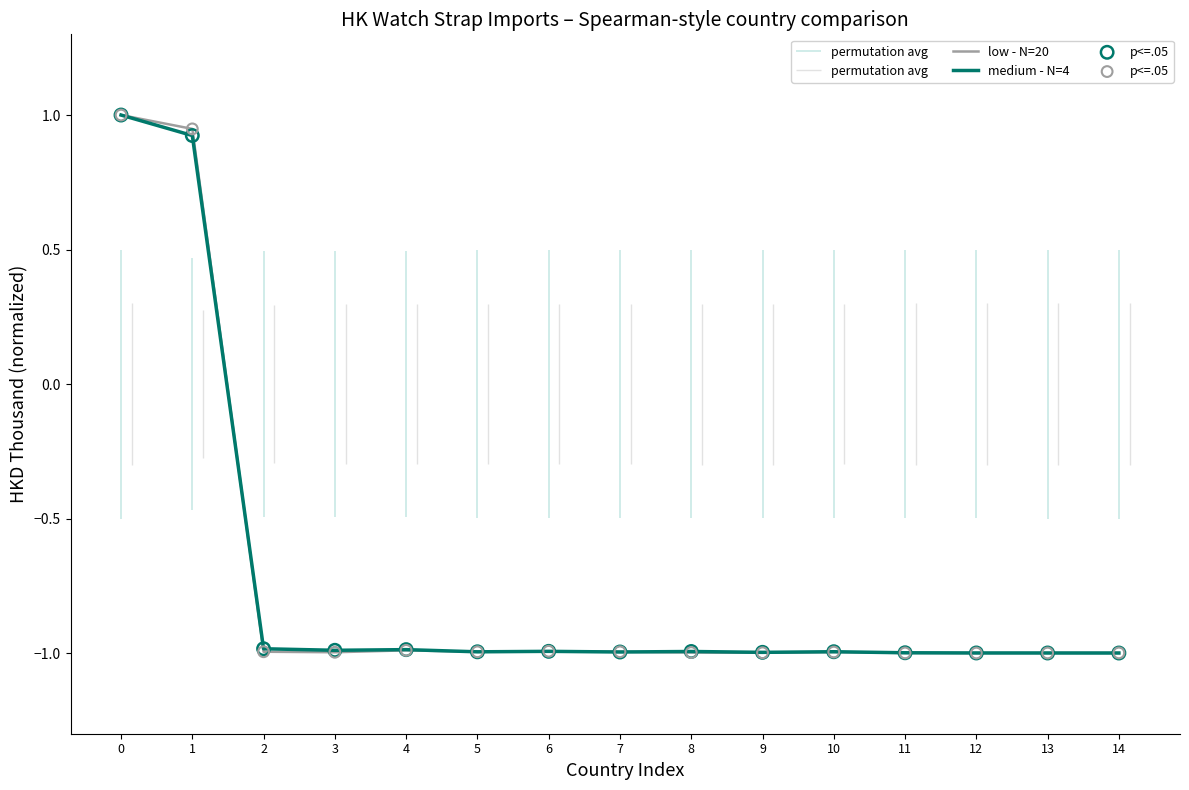

Is the value of low - N=20 at 8 greater than the value of p<=.05 at 7?

No